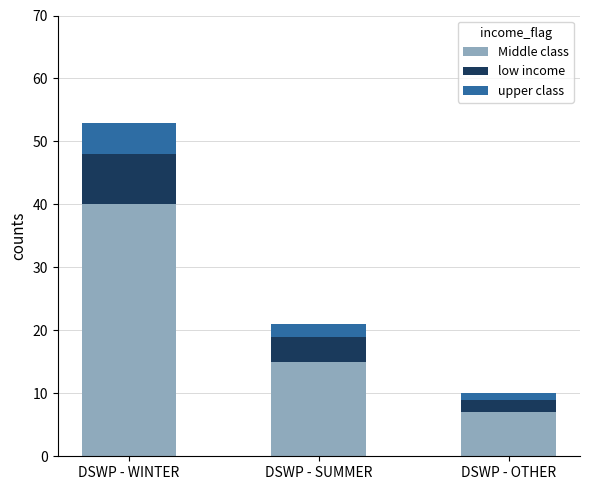

At which category is the sum across all series the highest?

DSWP - WINTER